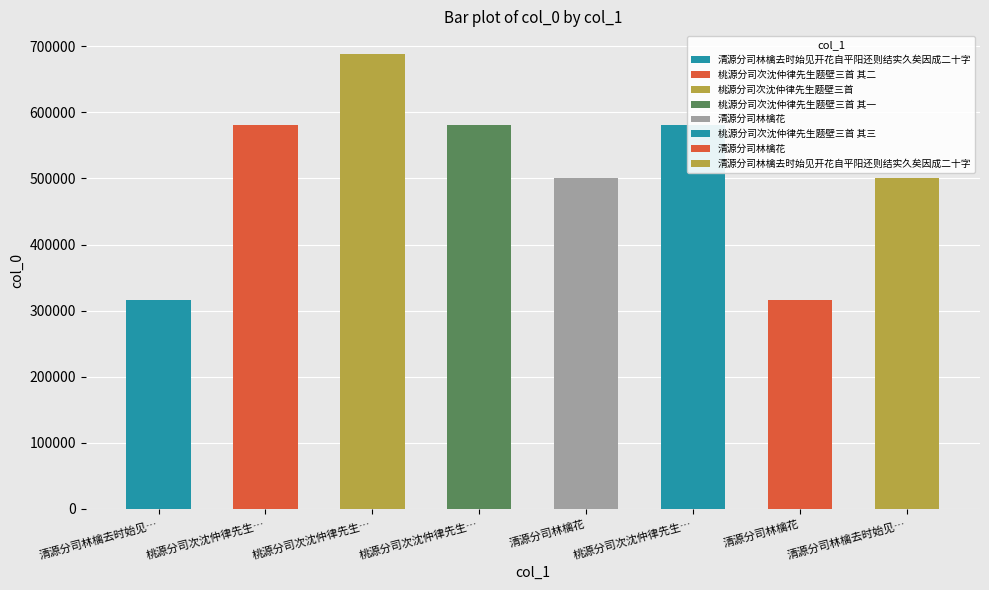

List the labels in order of value, smallest first.

清源分司林檎去时始见开花自平阳还则结实久矣因成二十字, 清源分司林檎花, 清源分司林檎去时始见开花自平阳还则结实久矣因成二十字, 清源分司林檎花, 桃源分司次沈仲律先生题壁三首 其一, 桃源分司次沈仲律先生题壁三首 其二, 桃源分司次沈仲律先生题壁三首 其三, 桃源分司次沈仲律先生题壁三首